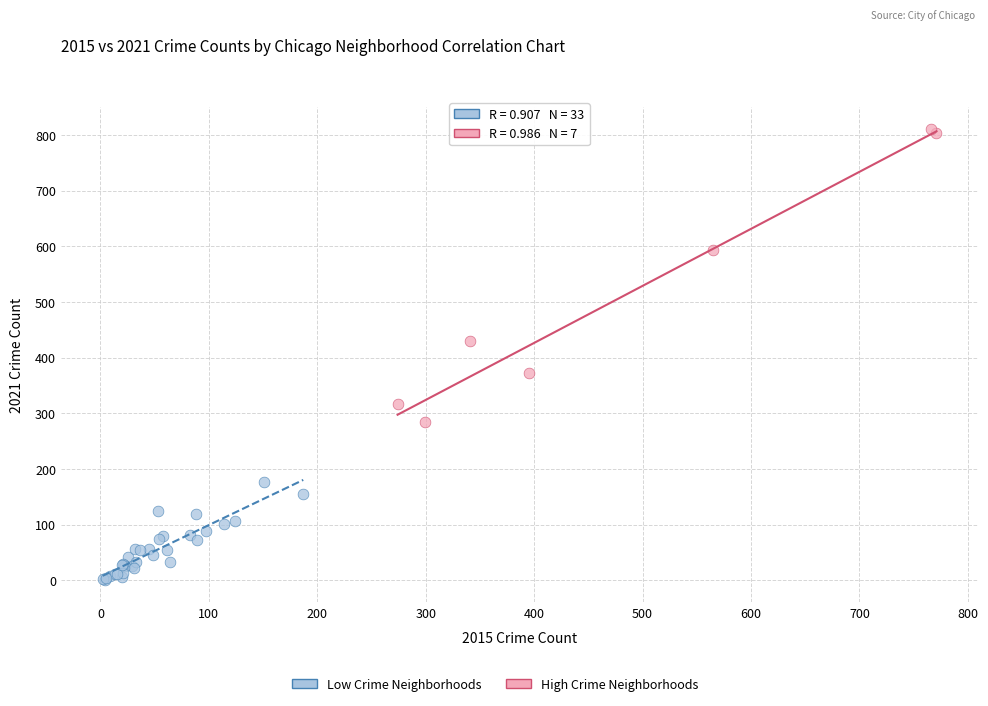

Which series reaches the minimum Y coordinate?

Low Crime Neighborhoods